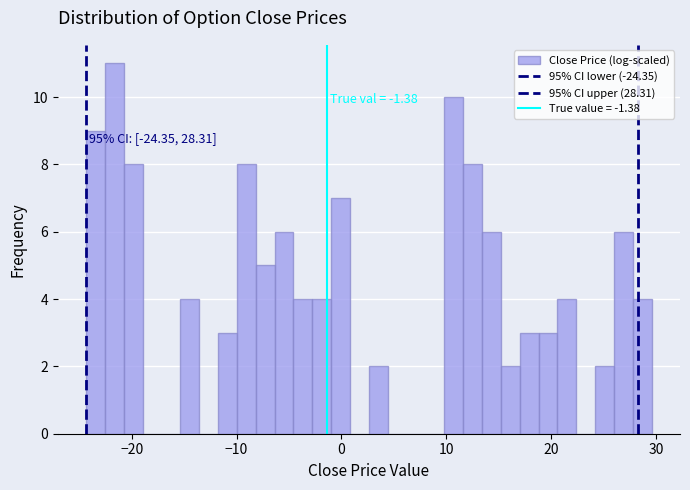

Around what value on the x-axis is the tallest bar? Give the approximate position of its centre, as read against the axis.

-22